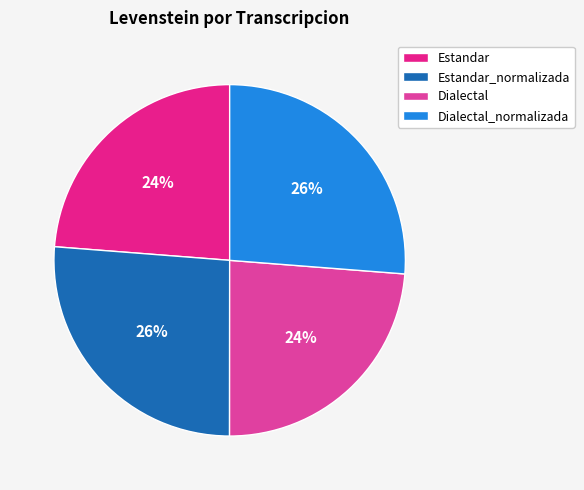

True or false: Dialectal accounts for 33% of the total.

False